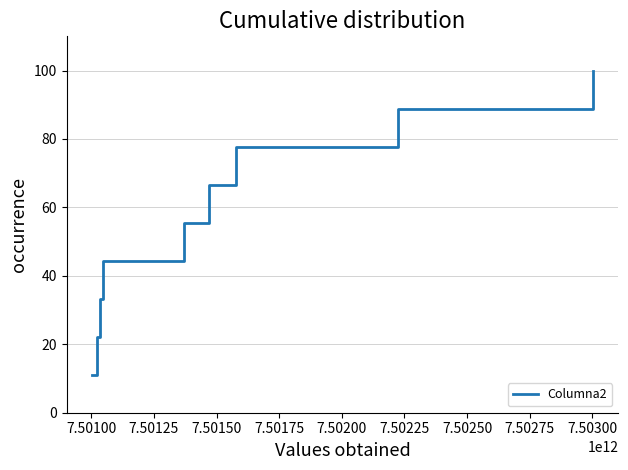

What is the smallest value displayed?

11.1